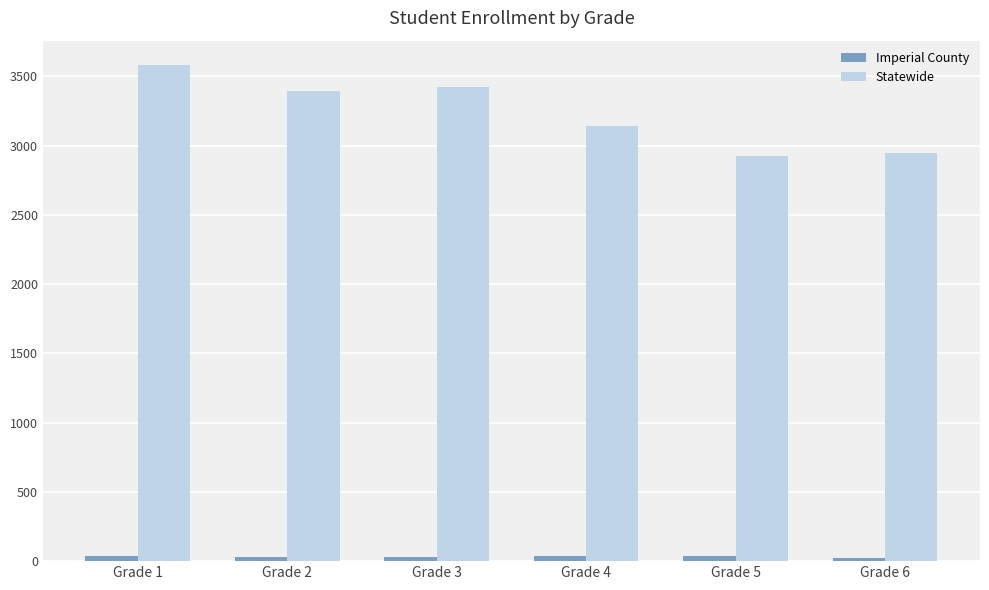

Which category has the highest value in the Statewide series?

Grade 1